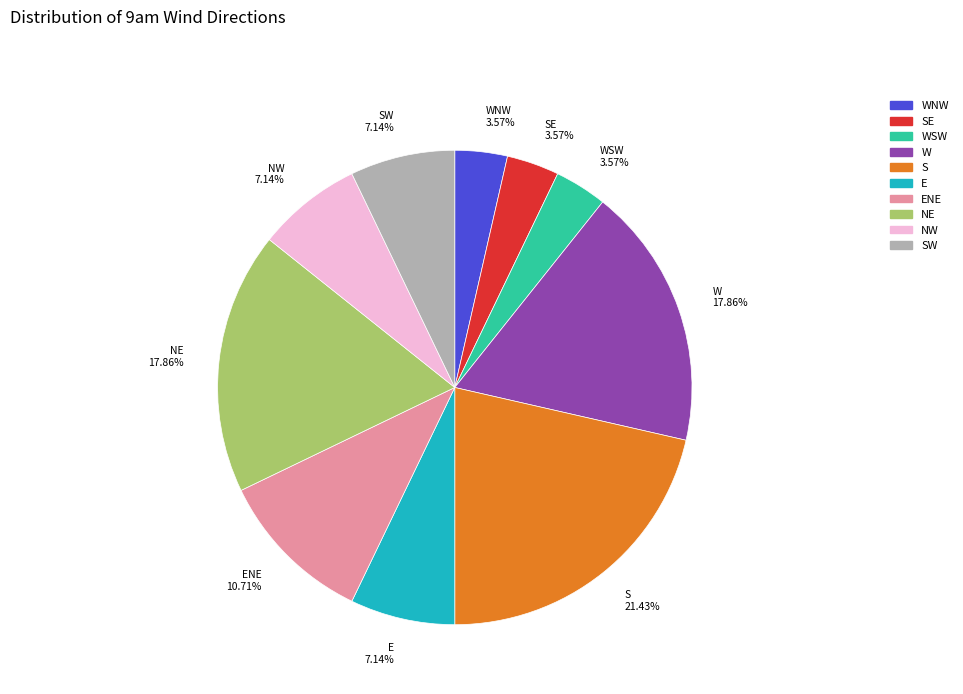

Which category has the biggest portion of the pie?

S